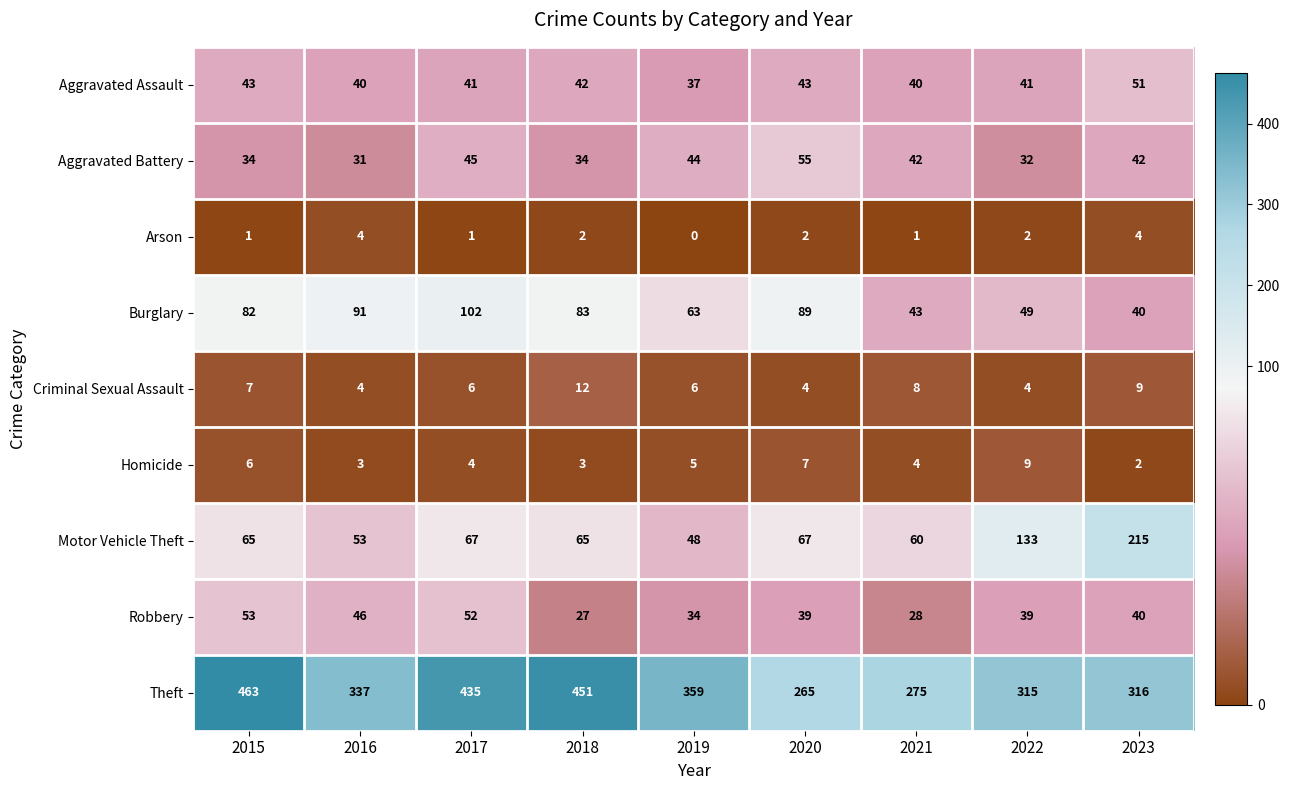

At how many categories does at least one series exceed 192?

9